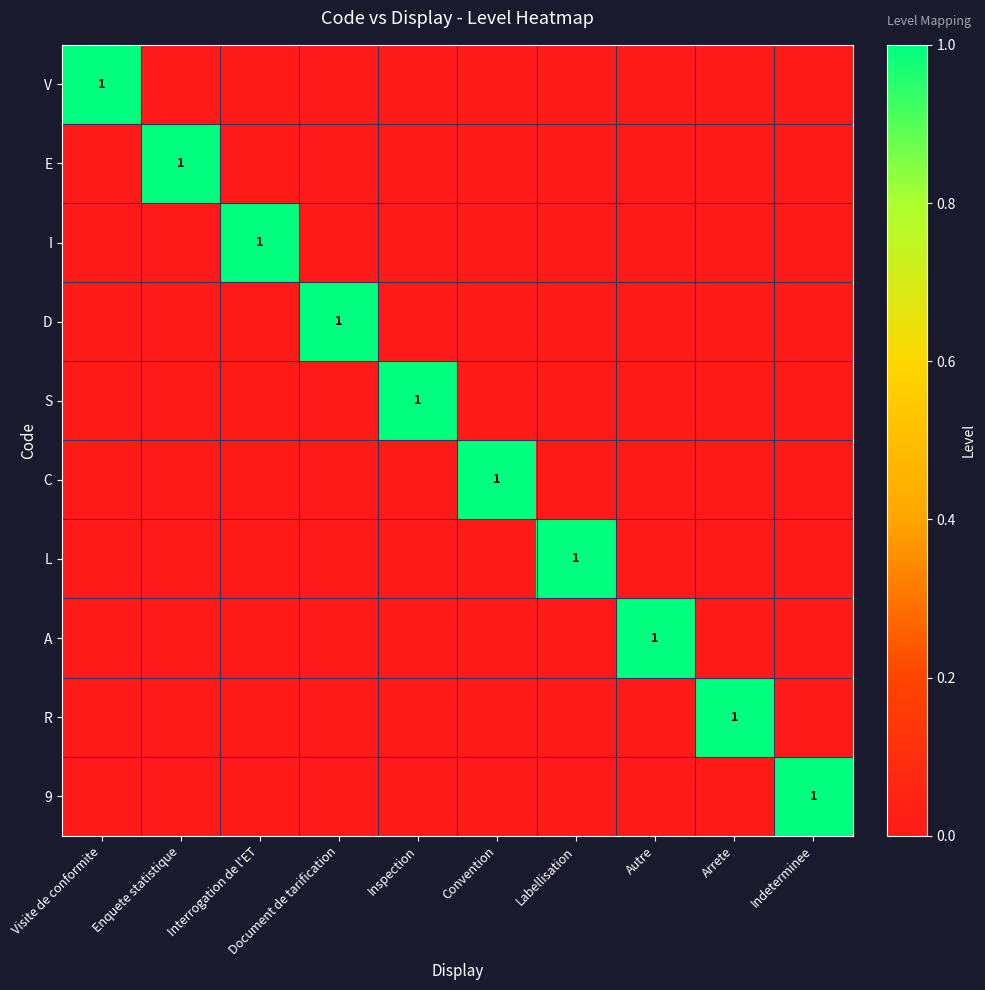

The value of D at Document de tarification is 1. True or false?

True